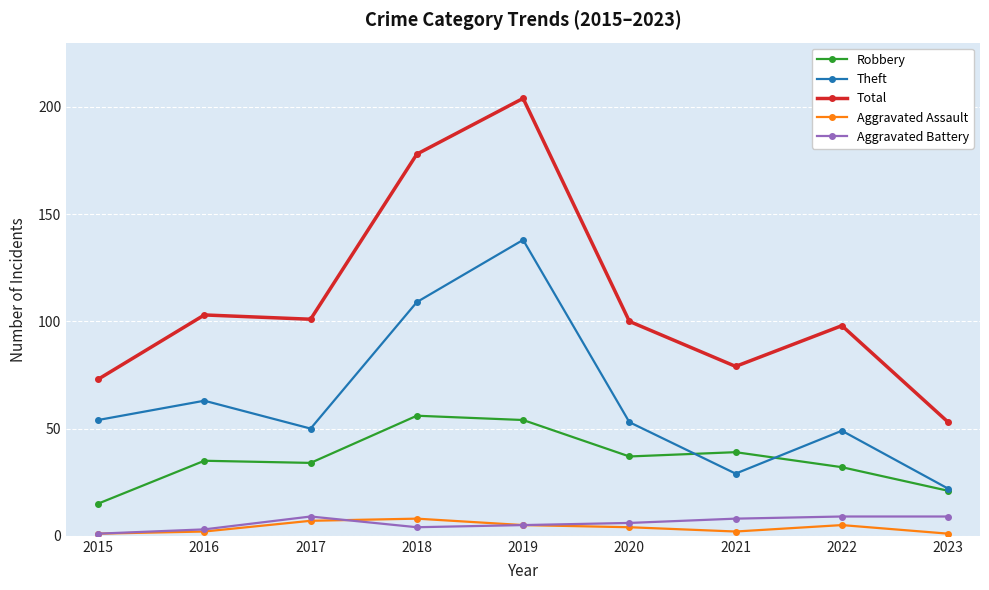

At how many categories does at least one series exceed 140?

2